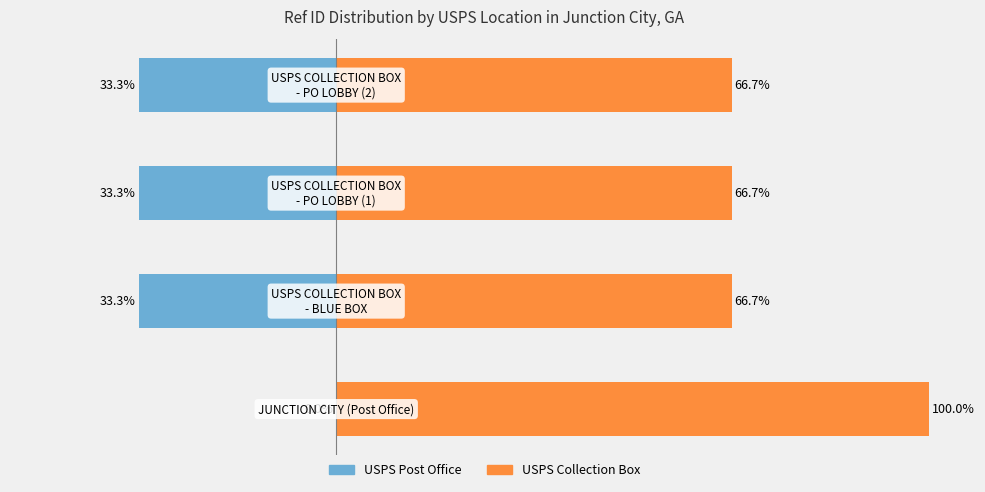

What is the difference between the USPS Post Office values at 0 and −60?

33.3